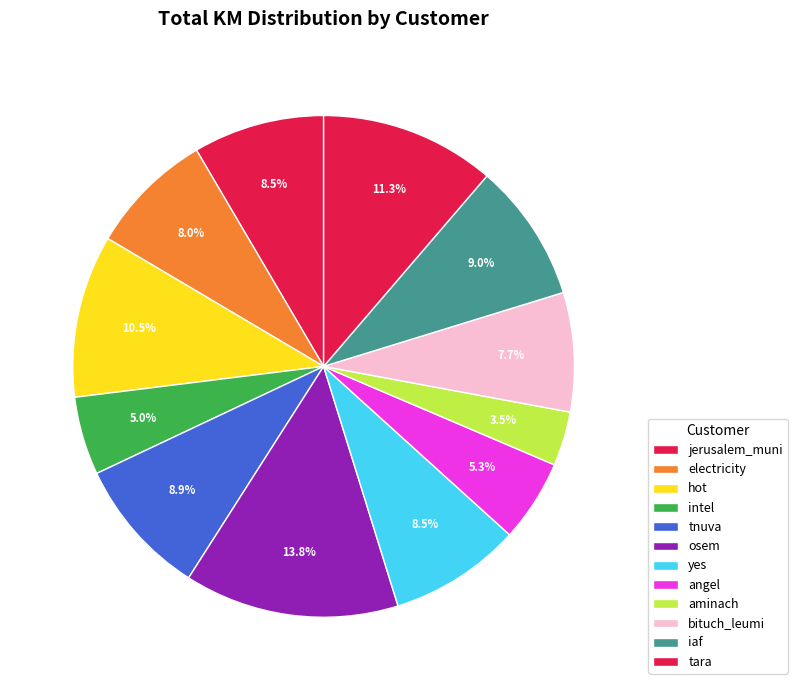

How many segments does this pie chart have?

12